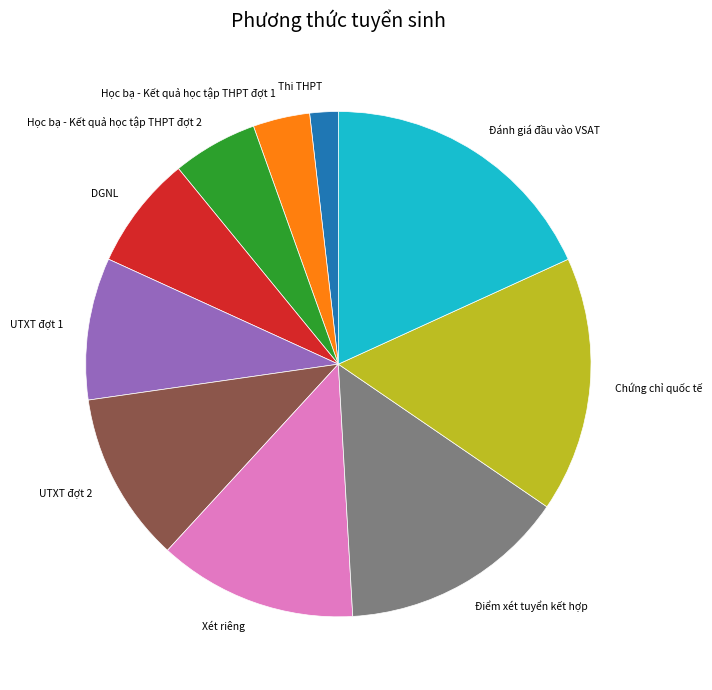

True or false: UTXT đợt 2 accounts for 11% of the total.

True